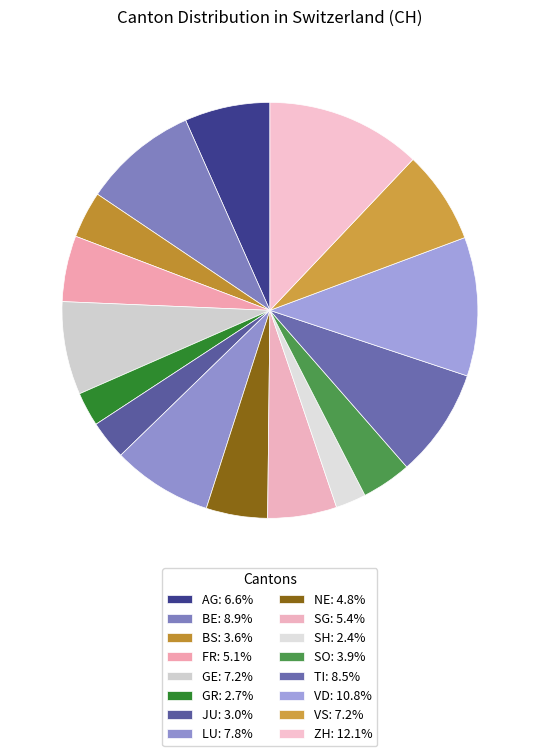

Count the number of slices in the pie.

16